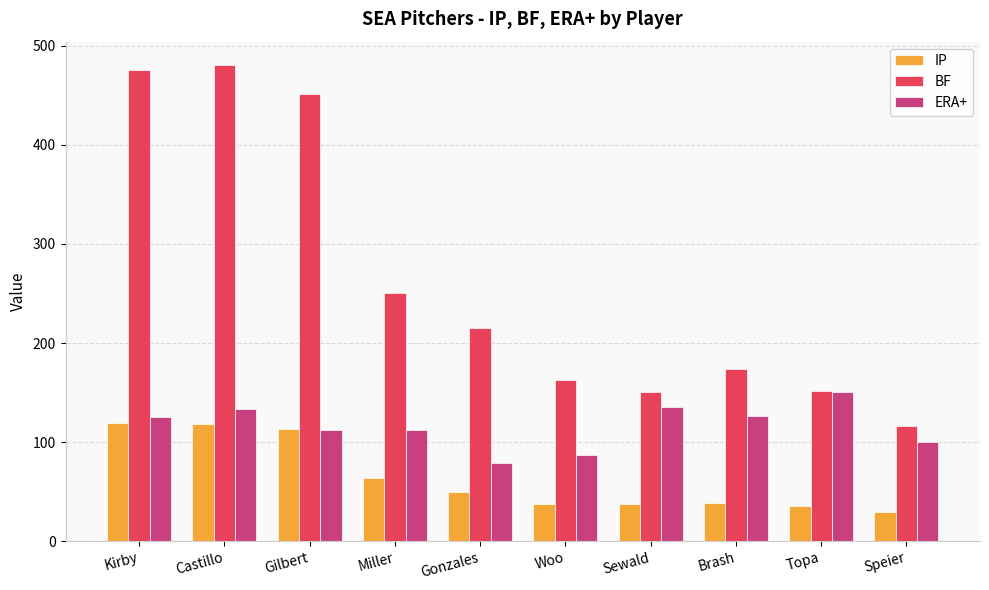

Which series has the largest total across all categories?

BF